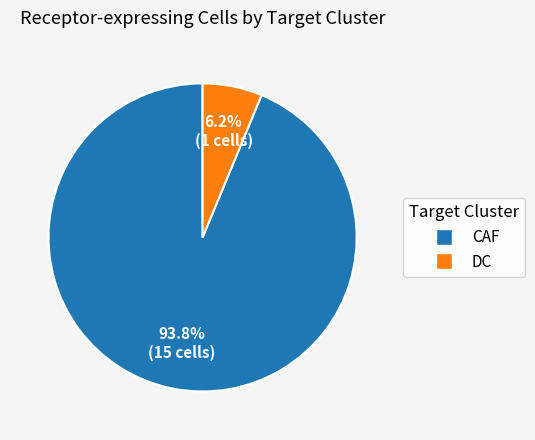

Is it true that CAF is 80% of the pie?

False